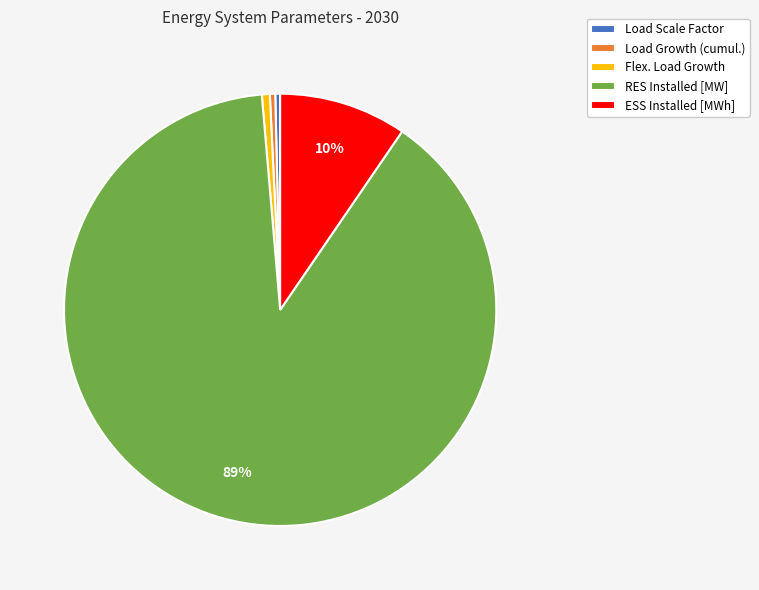

Is the sum of Load Scale Factor and Flex. Load Growth greater than half?

No